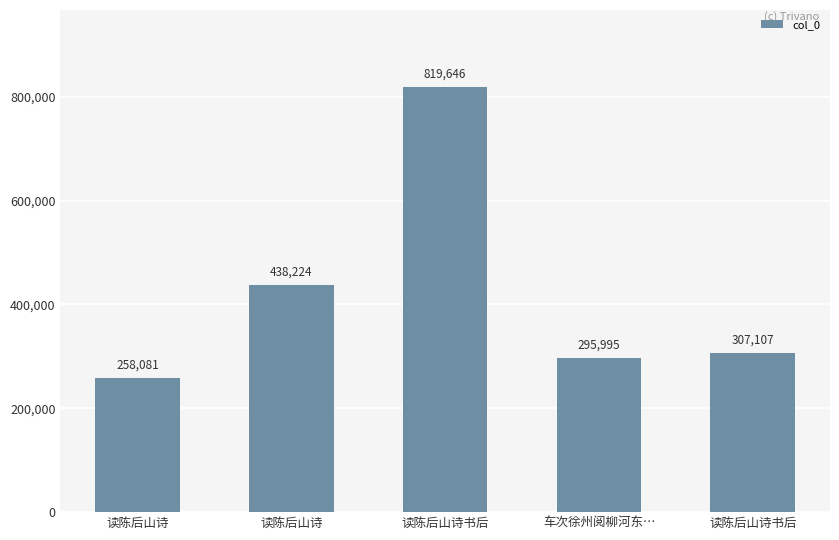

The chart shows a value of 410100 at 读陈后山诗书后. True or false?

False